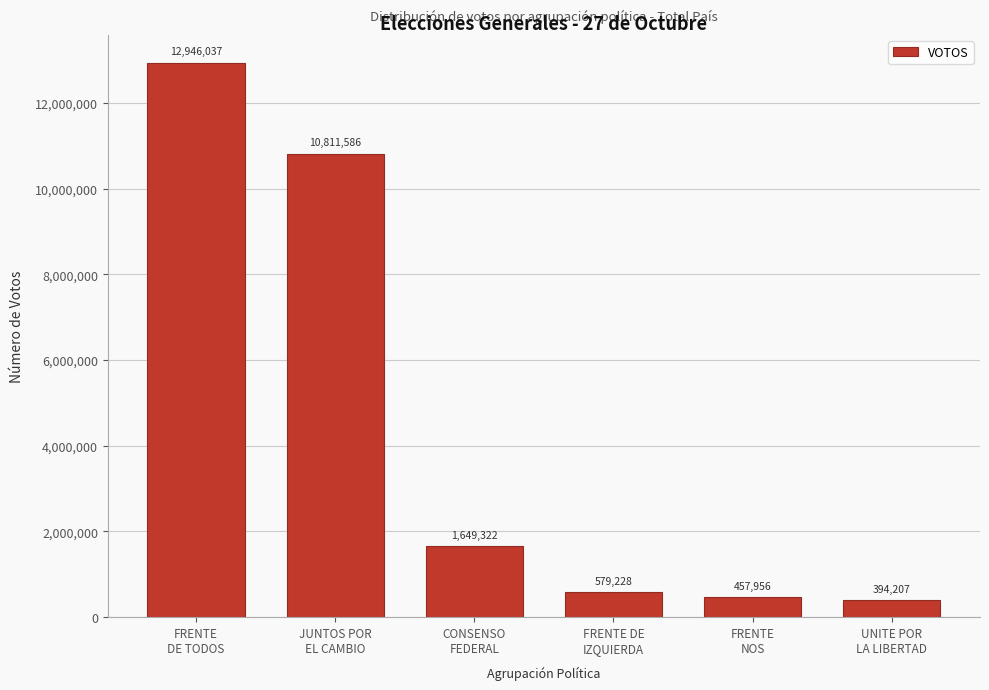

Reading left to right, transcribe all the data shown in this chart.

12946037	10811586	1649322	579228	457956	394207